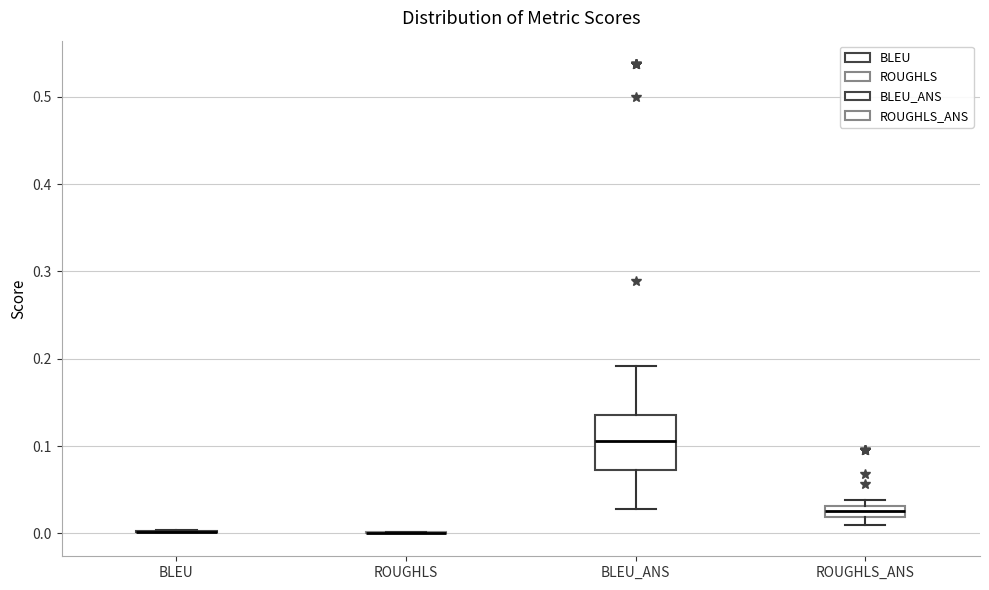

Which box is the tallest, from its lower edge to its upper edge?

BLEU_ANS